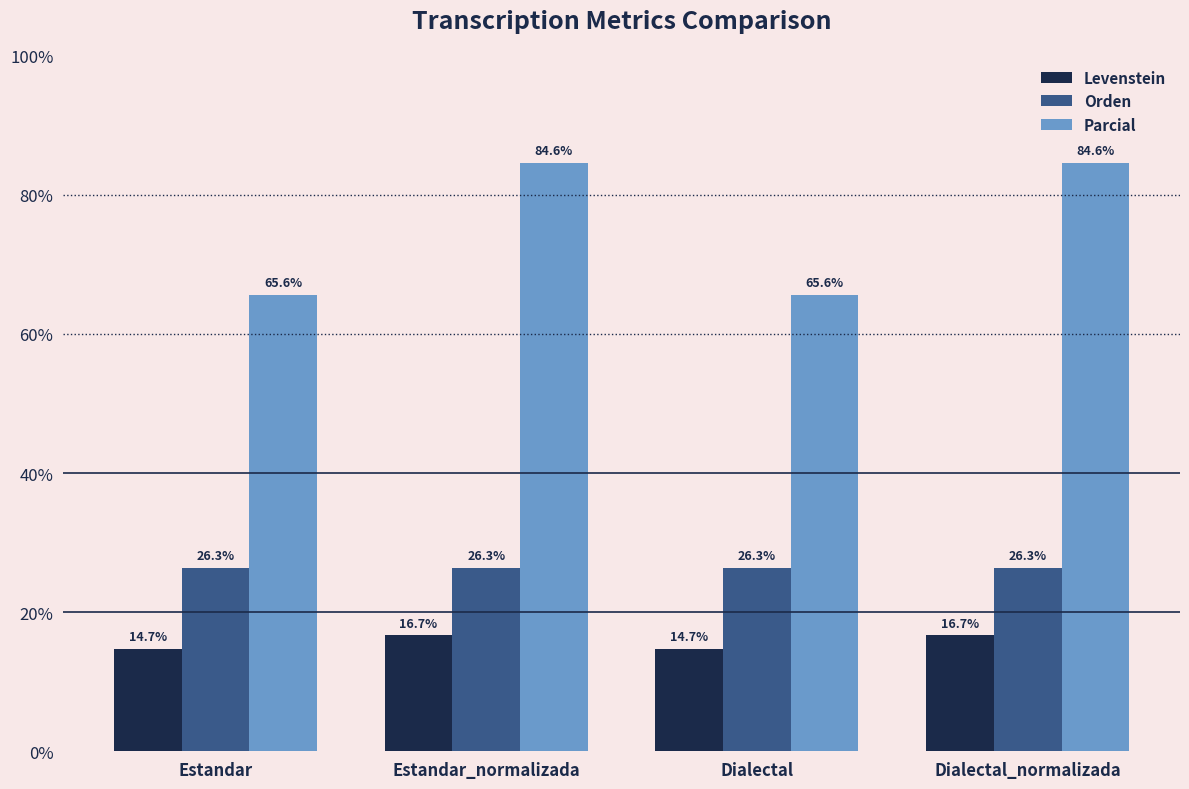

What is the label of the 3rd bar from the left?

Dialectal